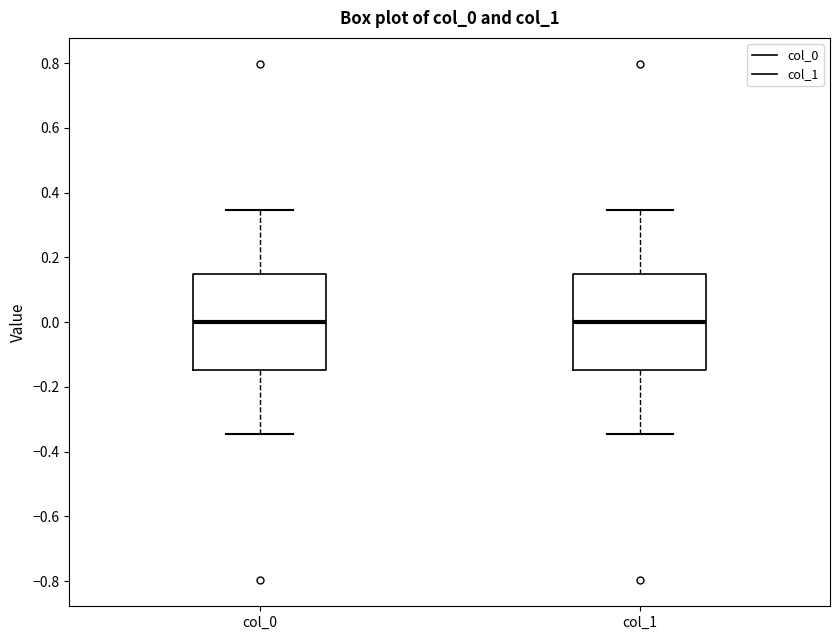

Reading left to right, transcribe this box plot: for each box, give where its median line is, the range the box spans, and where its two whiskers end, as read against the y-axis. The values are not printed on the chart, so give them approximately, as read against the axis.

col_0: median 0.00, box -0.14 to 0.14, whiskers -0.34 to 0.34
col_1: median 0.00, box -0.14 to 0.14, whiskers -0.34 to 0.34